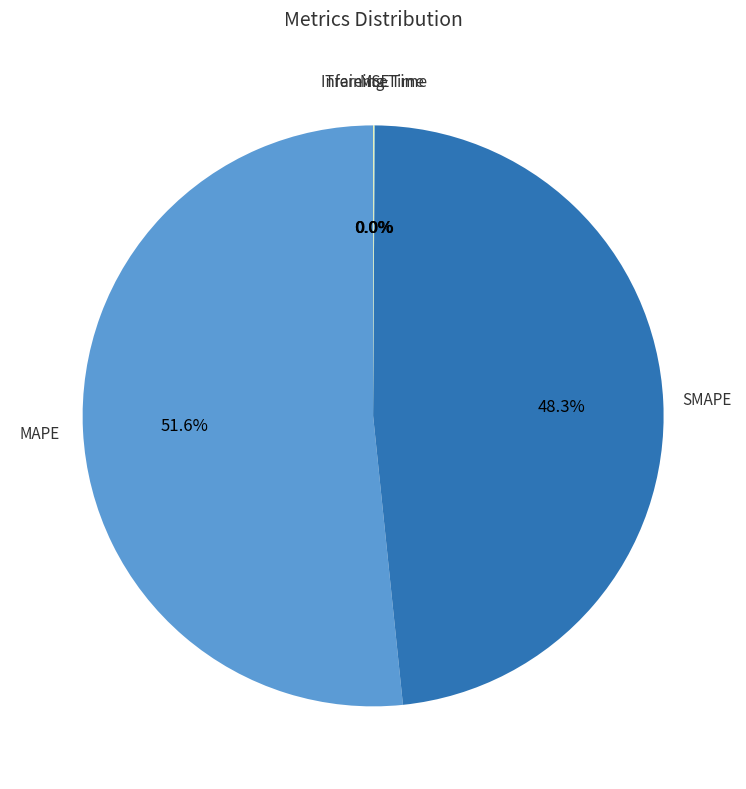

Is MAPE the majority of the pie?

Yes